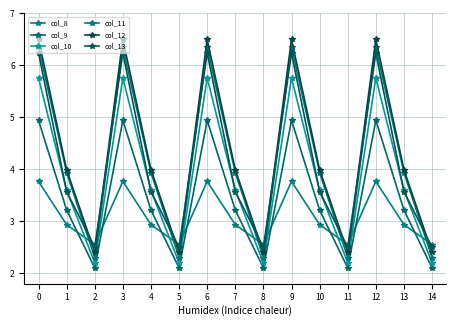

Which series has the widest spread of values?

col_12